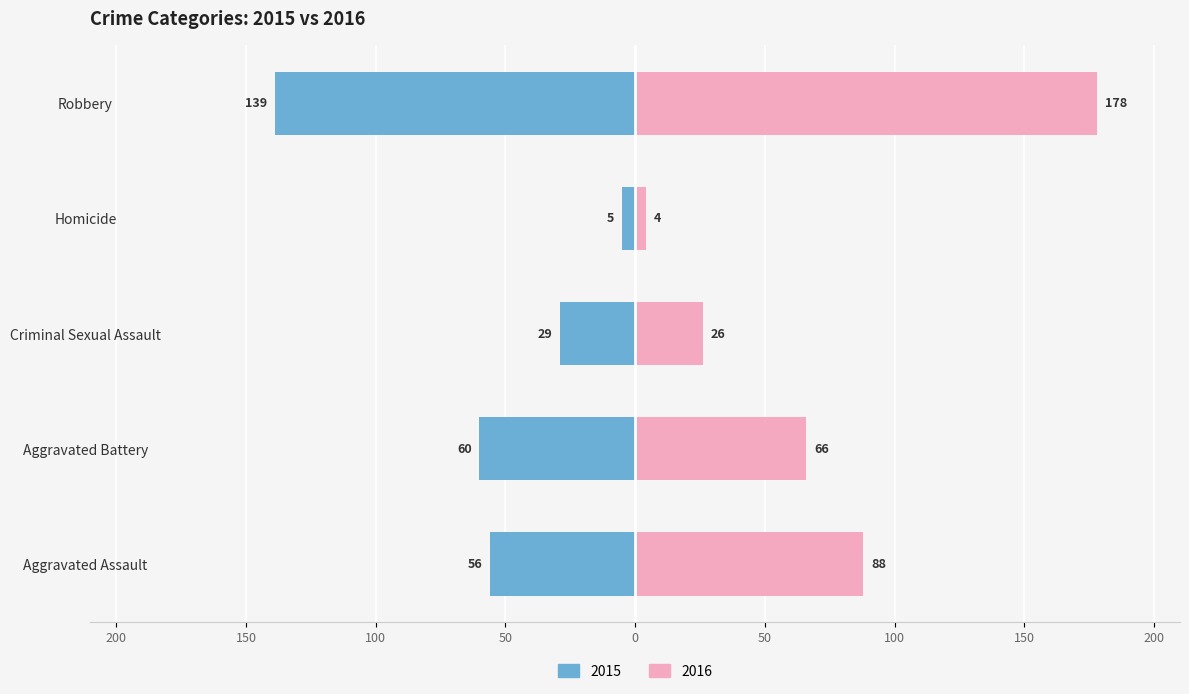

Are the bars horizontal?

Yes